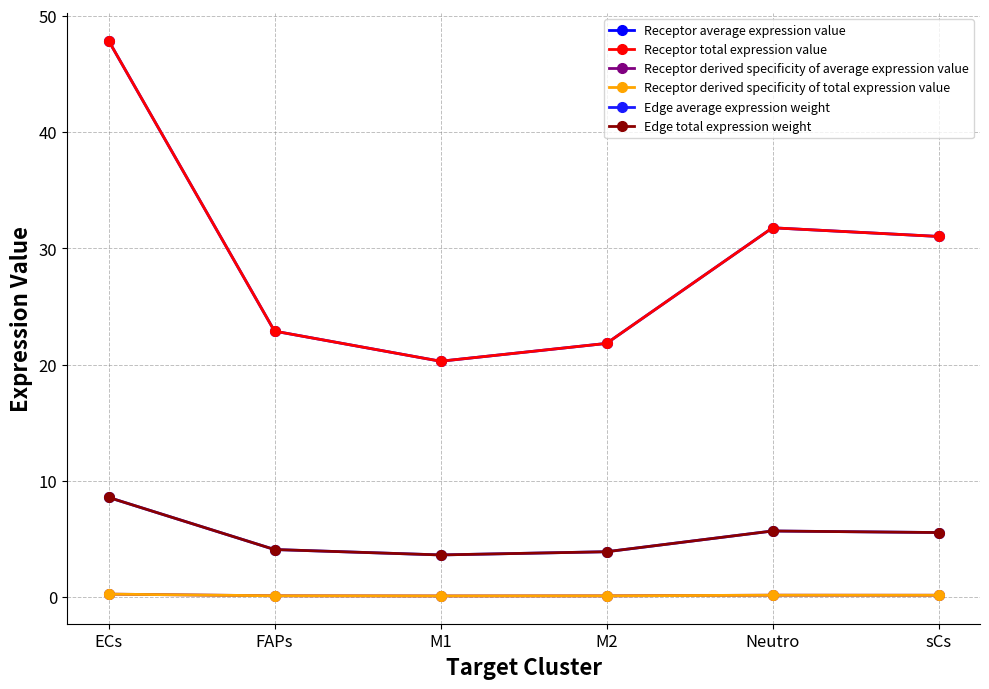

At which category does the chart reach its minimum across all series?

M1